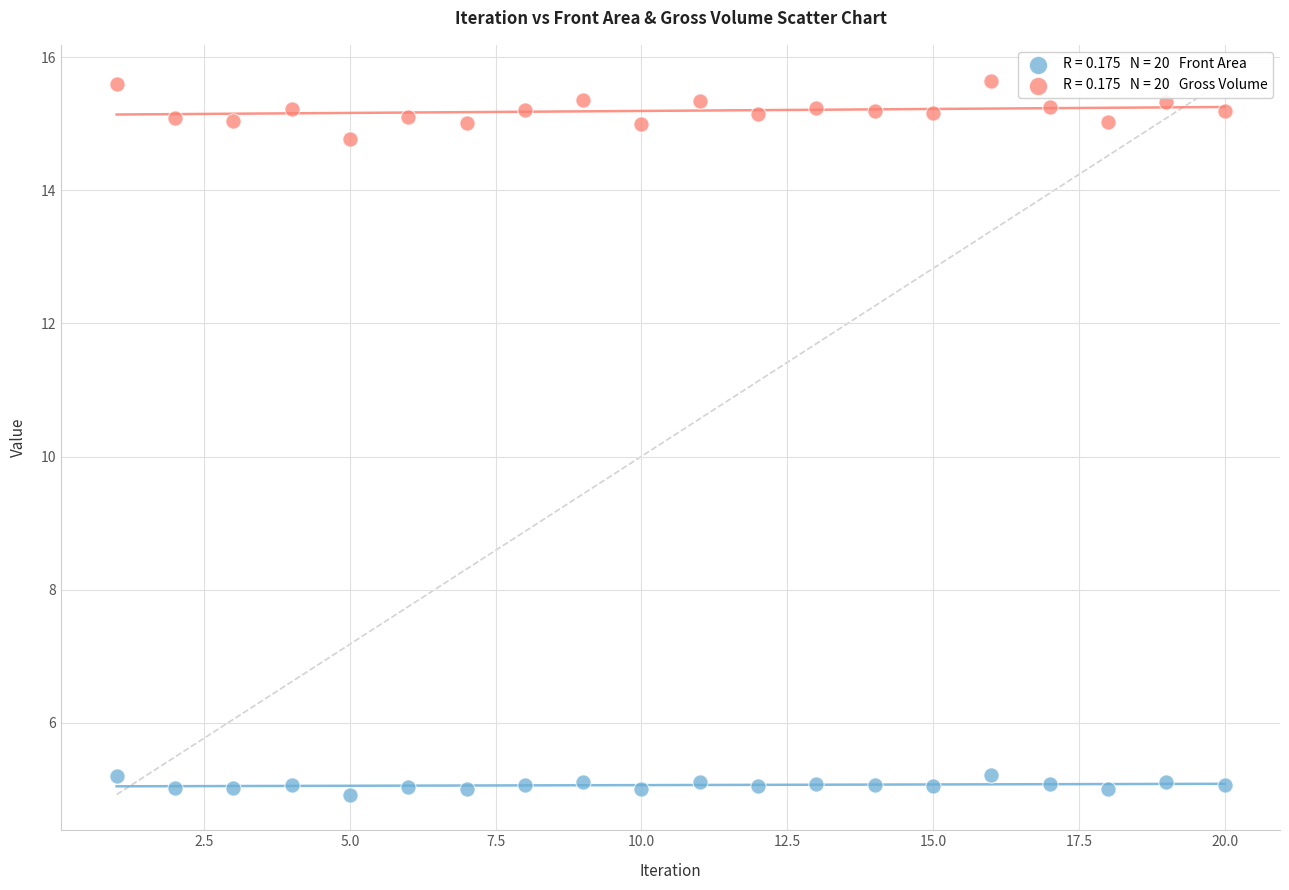

Across all data points, what is the range of Y values (max minus min)?

10.7